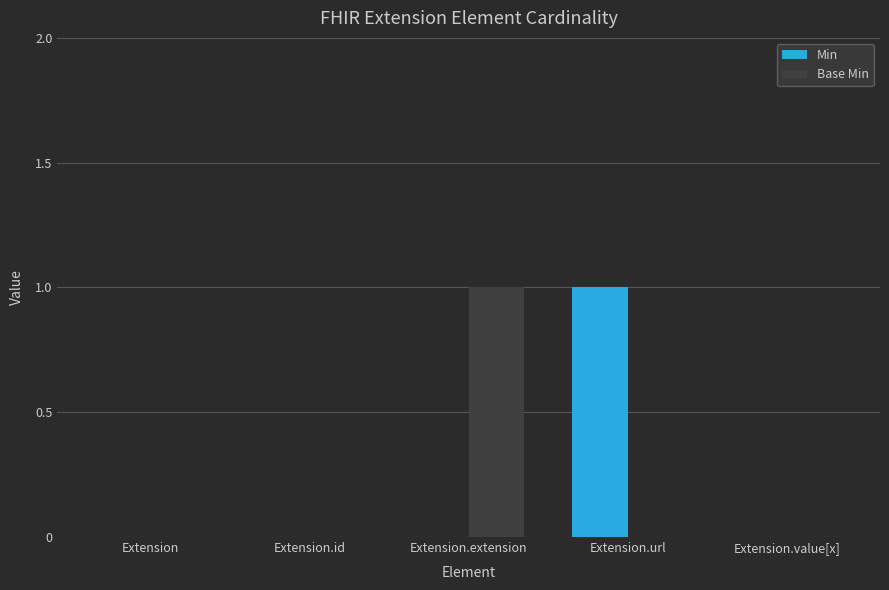

Is the value of Min at Extension.url greater than the value of Base Min at Extension?

Yes